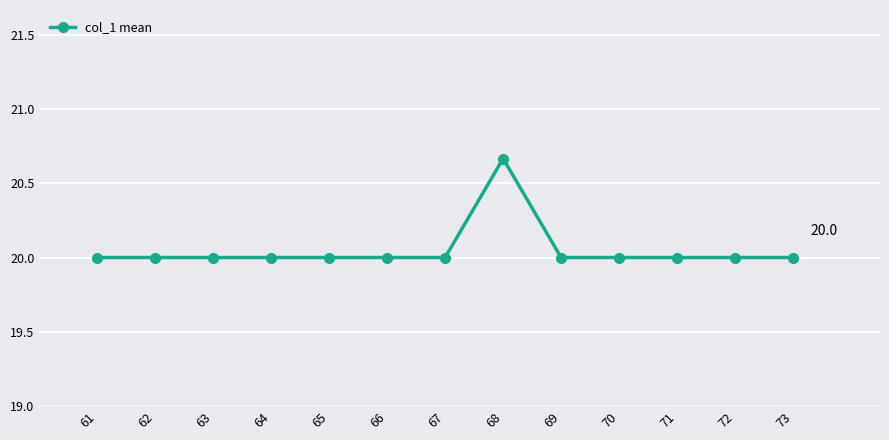

True or false: the data has more than 0 interior local peaks.

True